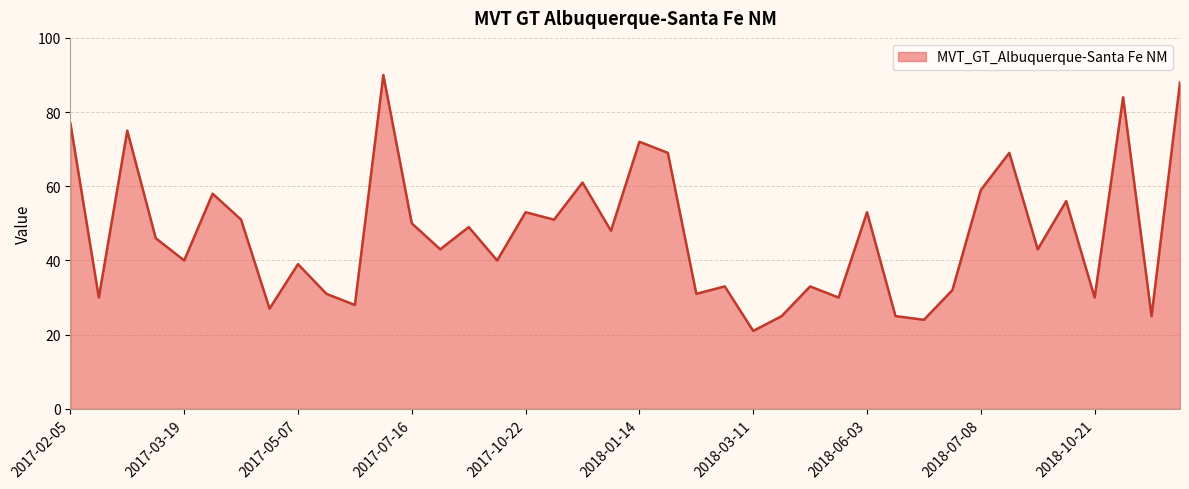

What is the smallest value displayed?

21